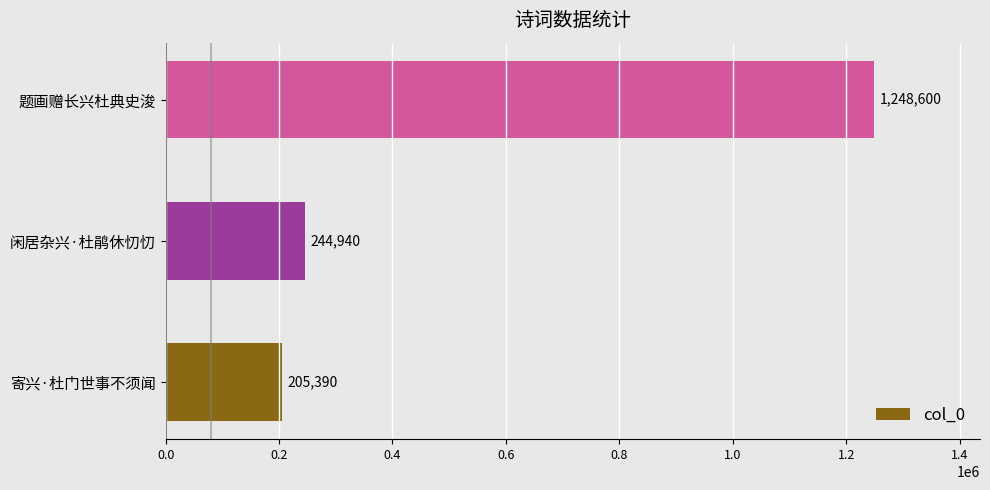

How many bars are there in total?

3